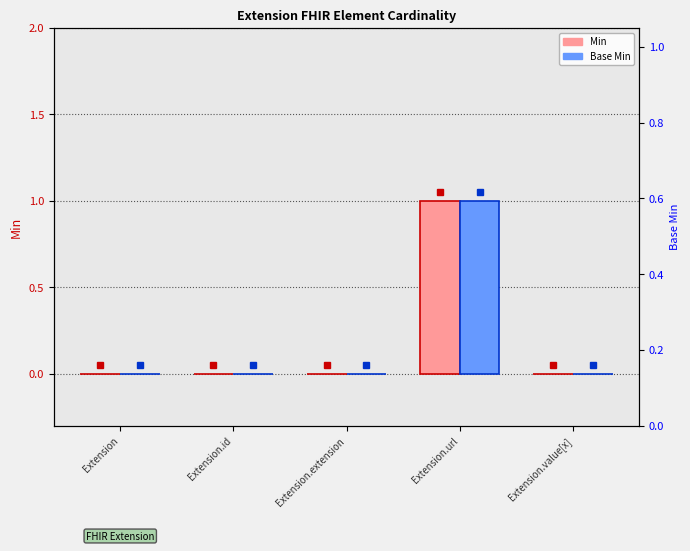

The value of Base Min at Extension.value[x] is 1. True or false?

False